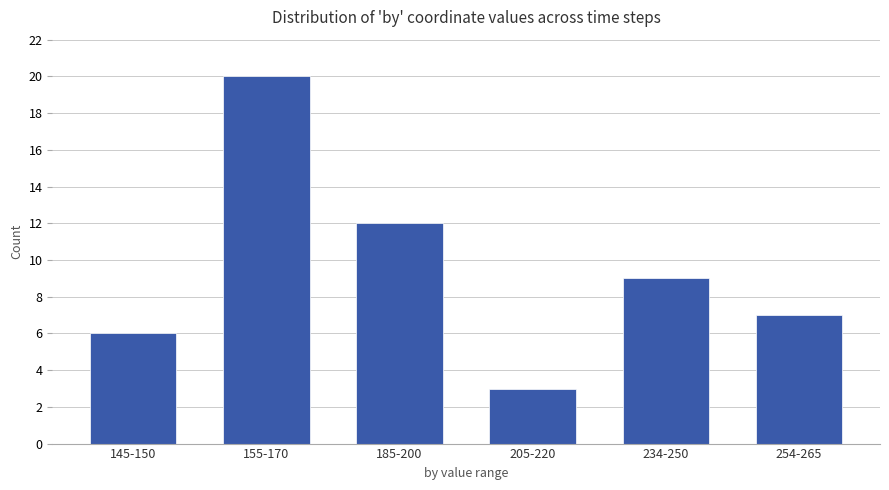

What is the value of the 2nd bar from the left?

20